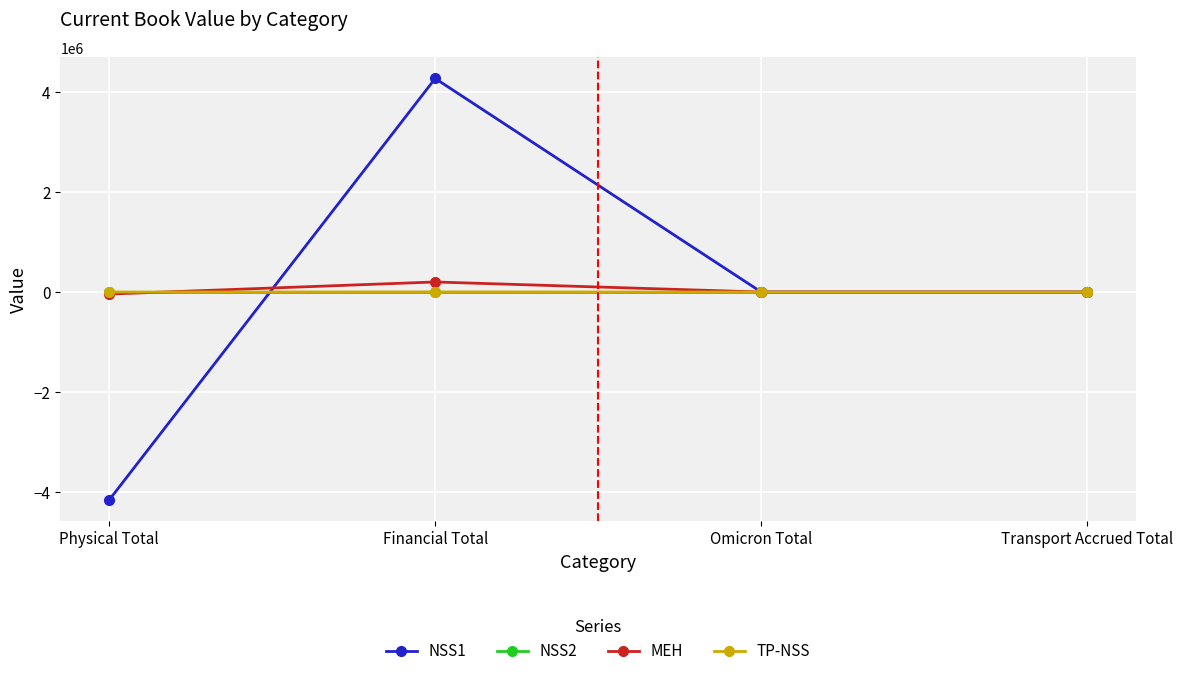

What position from the left is Omicron Total?

3